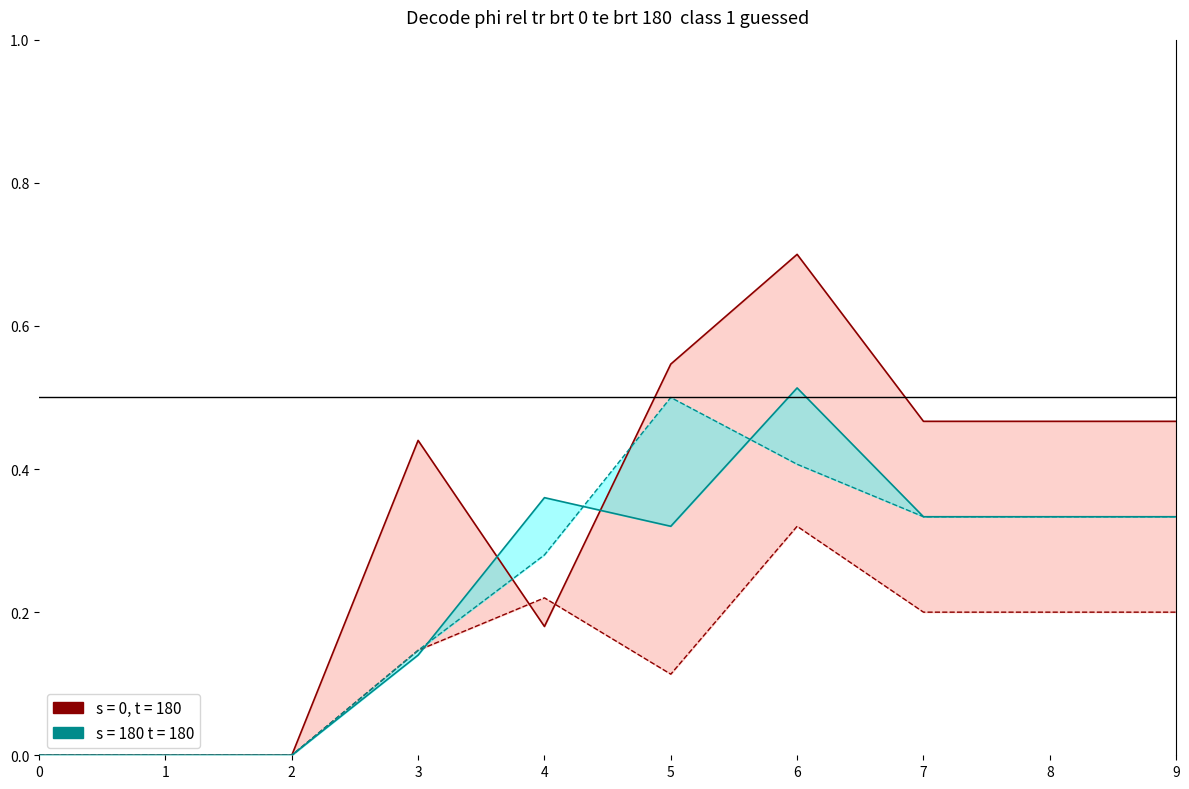

Reading left to right, extract all data points from this chart.

1: 0.0	0.0	0.0	0.4	0.2	0.5	0.7	0.5	0.5	0.5
2: 0.0	0.0	0.0	0.1	0.2	0.1	0.3	0.2	0.2	0.2
3: 0.0	0.0	0.0	0.1	0.4	0.3	0.5	0.3	0.3	0.3
4: 0.0	0.0	0.0	0.1	0.3	0.5	0.4	0.3	0.3	0.3